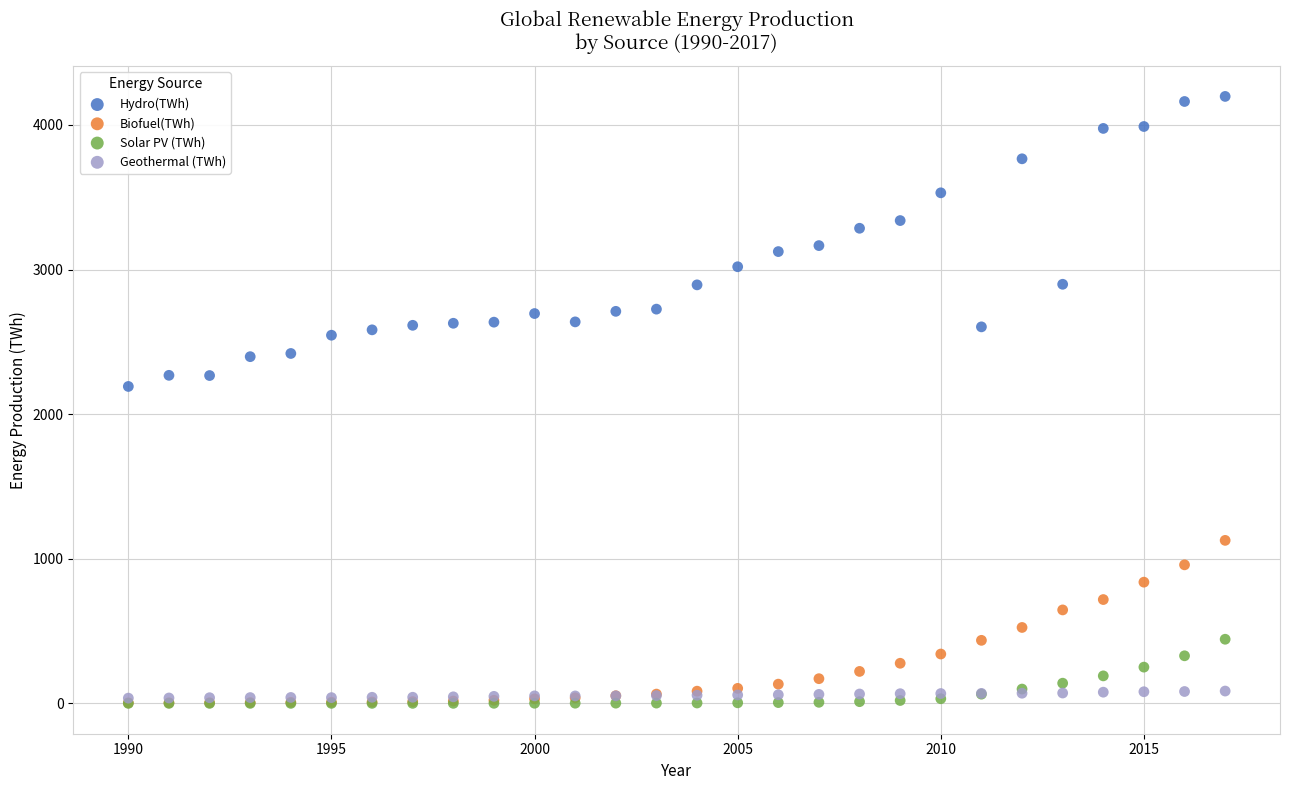

Across all series, what Y value is closest to 2098?

2191.7